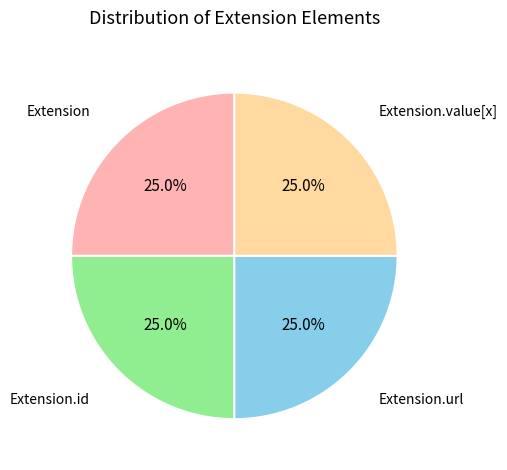

How many slices are in this pie chart?

4